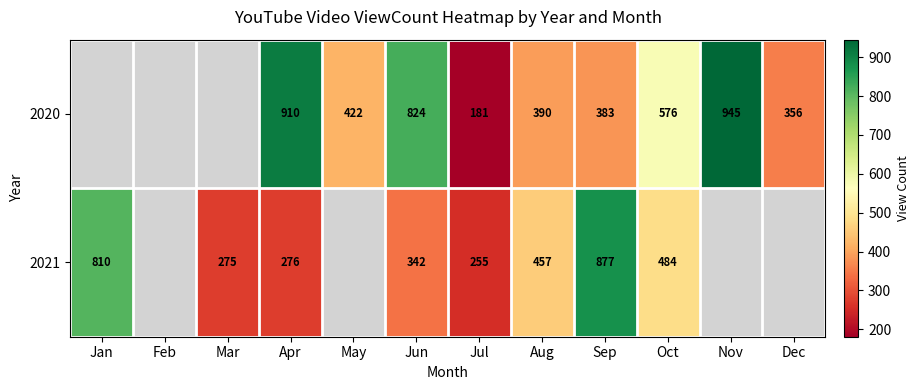

The 2021 series shows 455.5 at Jun. True or false?

False